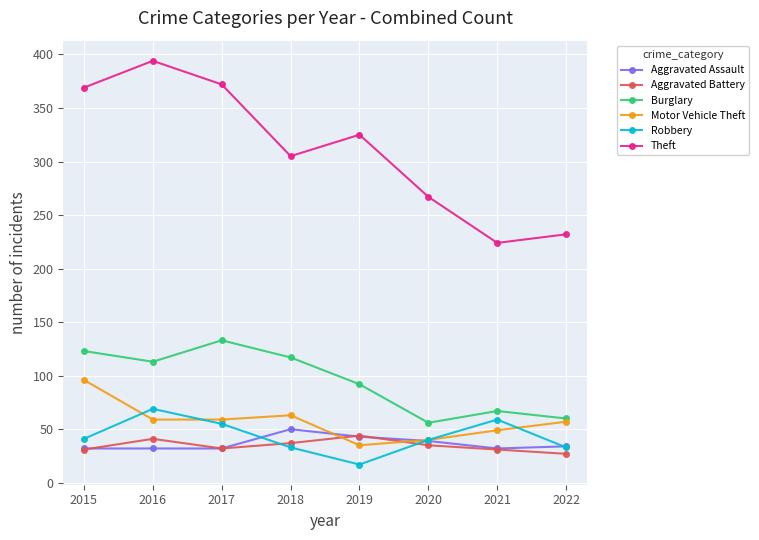

The value of Robbery at 2016 is 69. True or false?

True